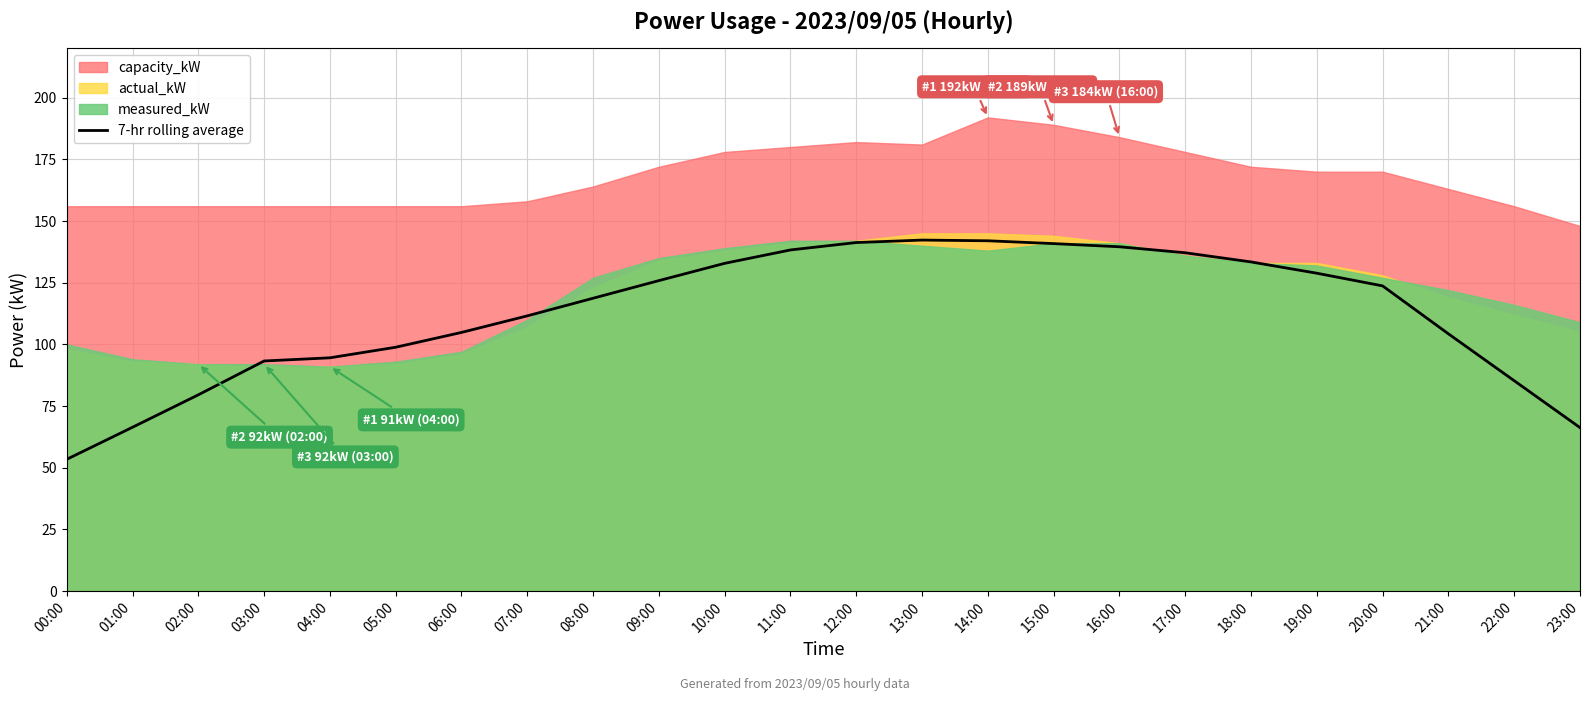

Reading left to right, transcribe all the data shown in this chart.

53.4	66.4	79.6	93.3	94.6	98.9	104.9	111.6	118.7	125.9	132.9	138.3	141.3	142.3	142.0	140.9	139.6	137.1	133.4	128.9	123.7	104.3	85.3	66.3